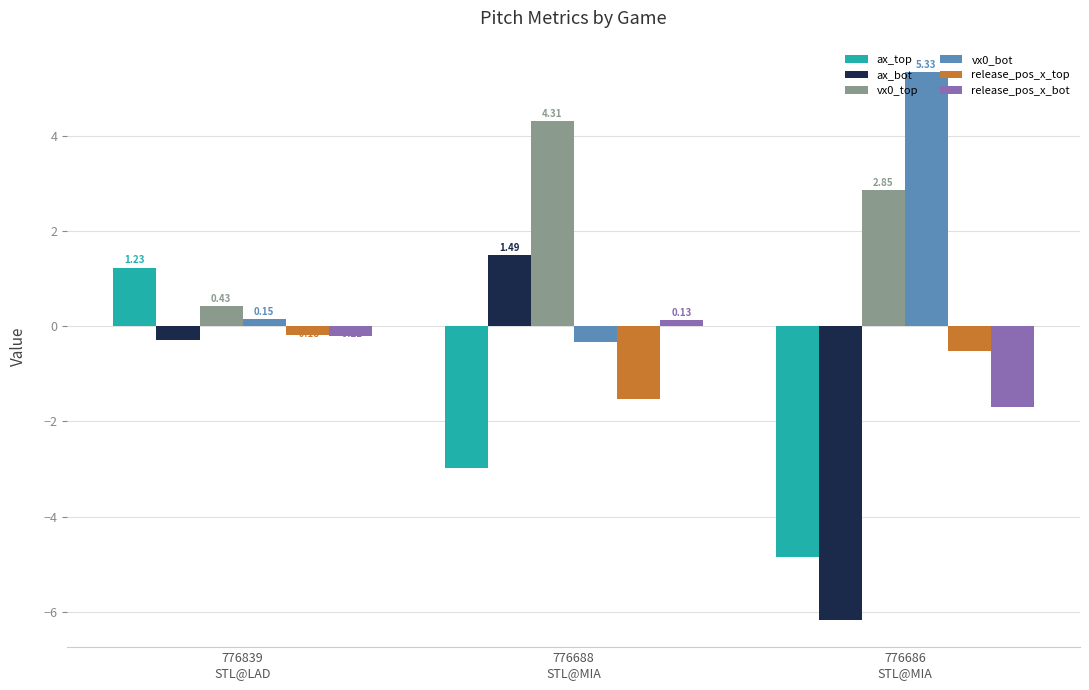

What is the sum of the vx0_bot values at 776686
STL@MIA and 776688
STL@MIA?

5.0